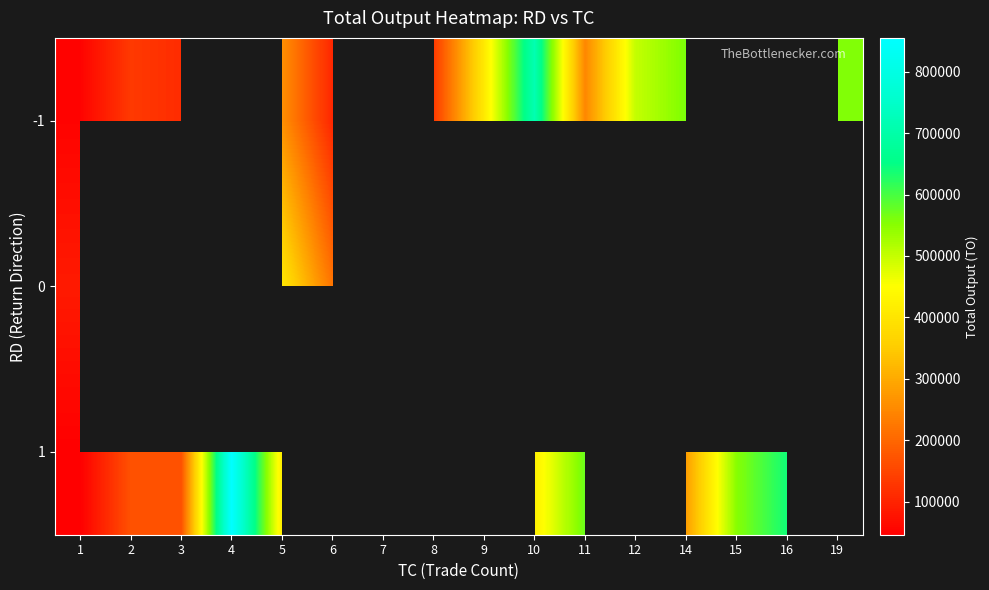

What is the difference between the maximum and minimum values in the 0 series?

320750.0